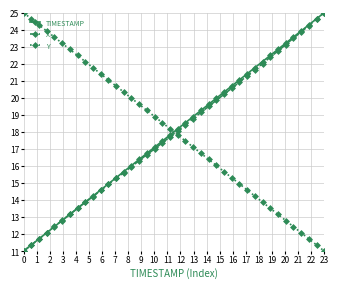

Reading right to left, transcribe all the data shown in this chart.

TIMESTAMP: 25.0	24.6	24.3	23.9	23.6	23.2	22.8	22.5	22.1	21.8	21.4	21.1	20.7	20.3	20.0	19.6	19.3	18.9	18.5	18.2	17.8	17.5	17.1	16.7	16.4	16.0	15.7	15.3	14.9	14.6	14.2	13.9	13.5	13.2	12.8	12.4	12.1	11.7	11.4	11.0
X: 25.0	24.6	24.2	23.9	23.5	23.1	22.7	22.4	22.0	21.7	21.3	20.9	20.6	20.2	19.9	19.5	19.1	18.8	18.4	18.1	17.7	17.4	17.0	16.7	16.3	16.0	15.6	15.3	14.9	14.6	14.2	13.9	13.5	13.2	12.8	12.4	12.1	11.7	11.4	11.0
Y: 11.0	11.4	11.7	12.1	12.4	12.8	13.2	13.5	13.9	14.2	14.6	14.9	15.3	15.7	16.0	16.4	16.7	17.1	17.5	17.8	18.2	18.5	18.9	19.3	19.6	20.0	20.3	20.7	21.1	21.4	21.8	22.1	22.5	22.8	23.2	23.6	23.9	24.3	24.6	25.0